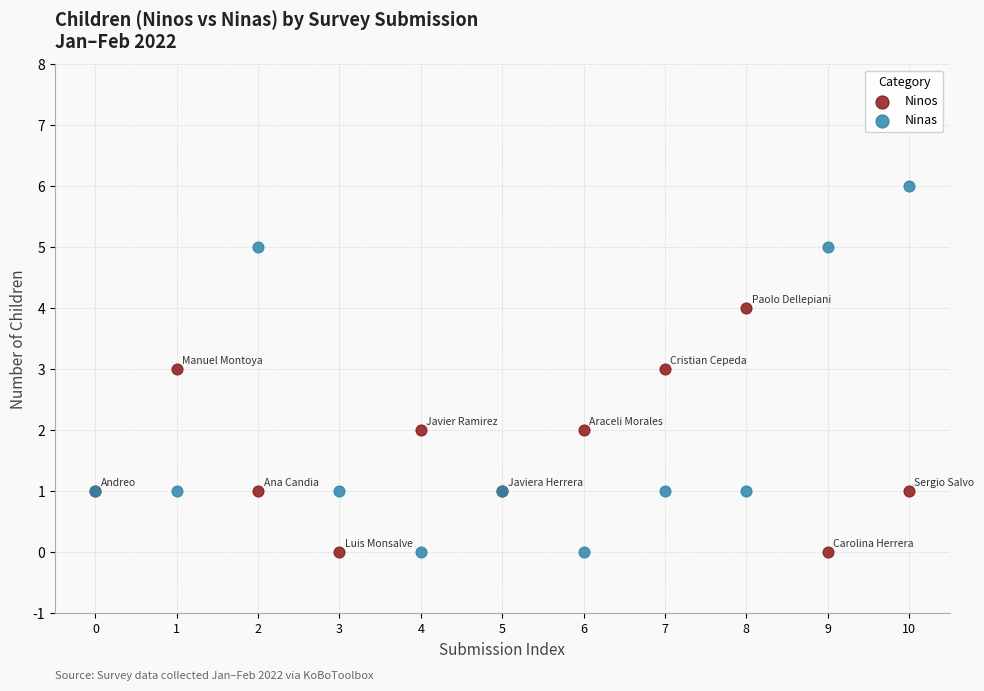

Which series has the widest spread of Y values?

Ninas